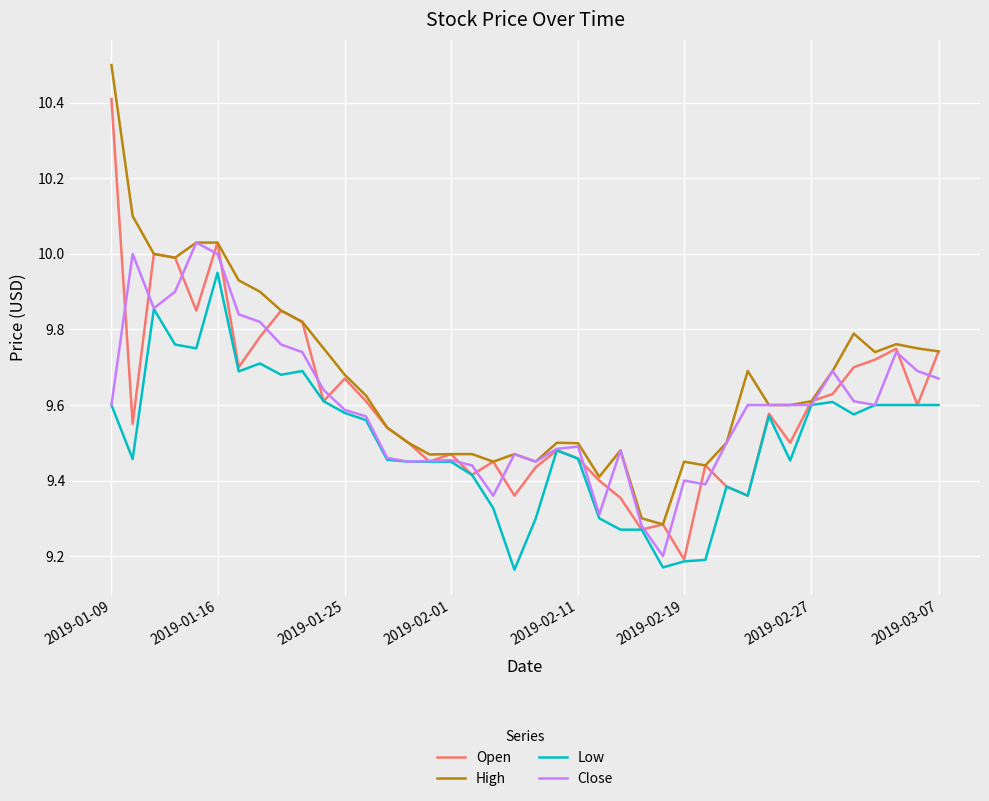

What is the maximum value for Open?

10.4